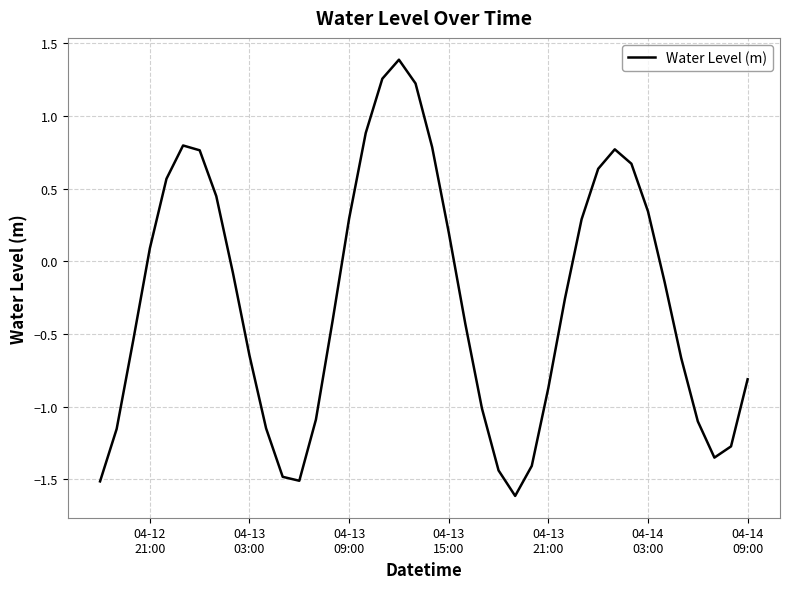

What is the smallest value displayed?

-1.6